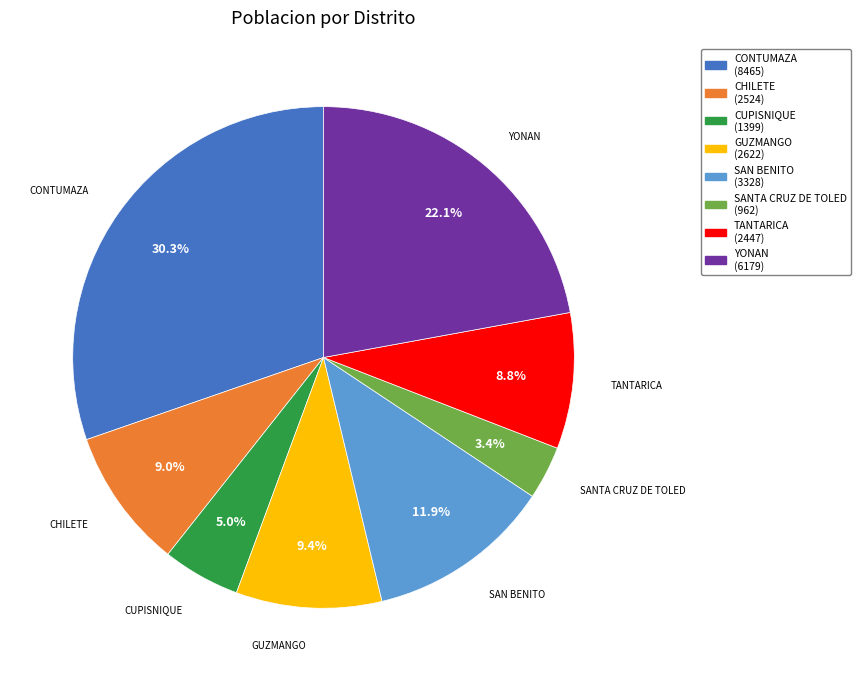

The CONTUMAZA slice represents 30% of the pie. True or false?

True